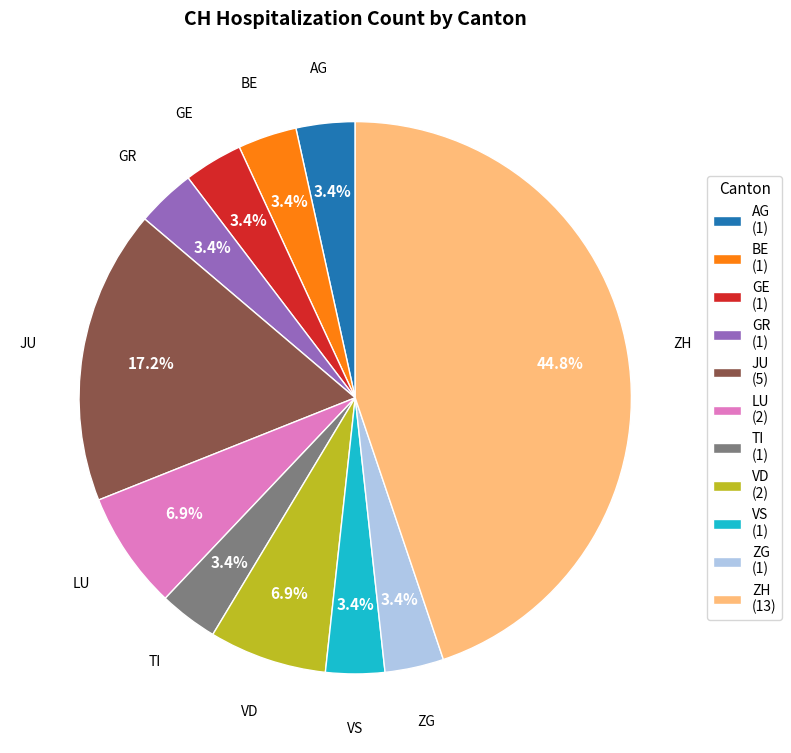

Is GE (1) the majority of the pie?

No